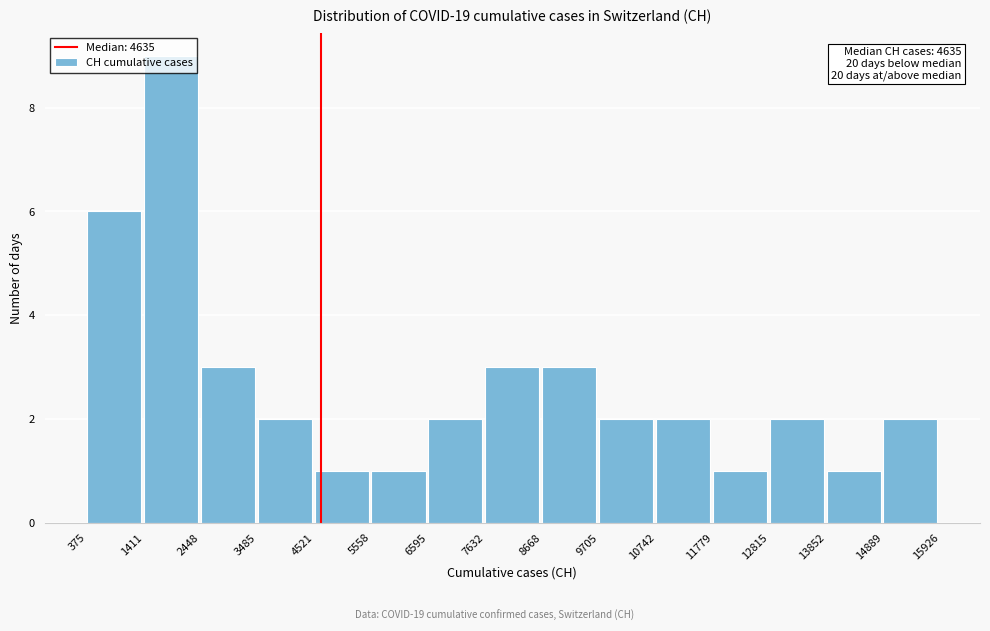

Over which range of the x-axis is the bar tallest?

1411 to 2448